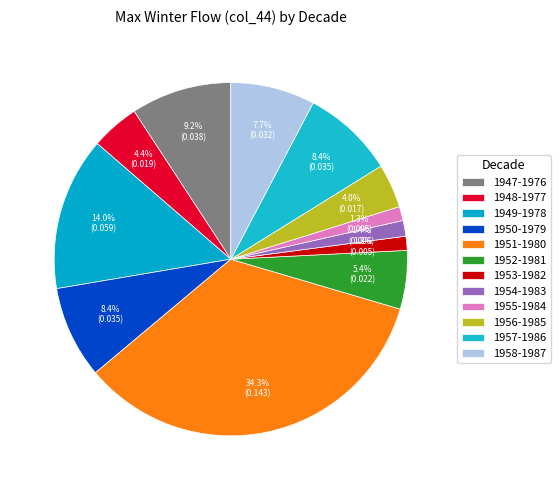

What percentage do 1953-1982 and 1949-1978 together represent?

15.3%